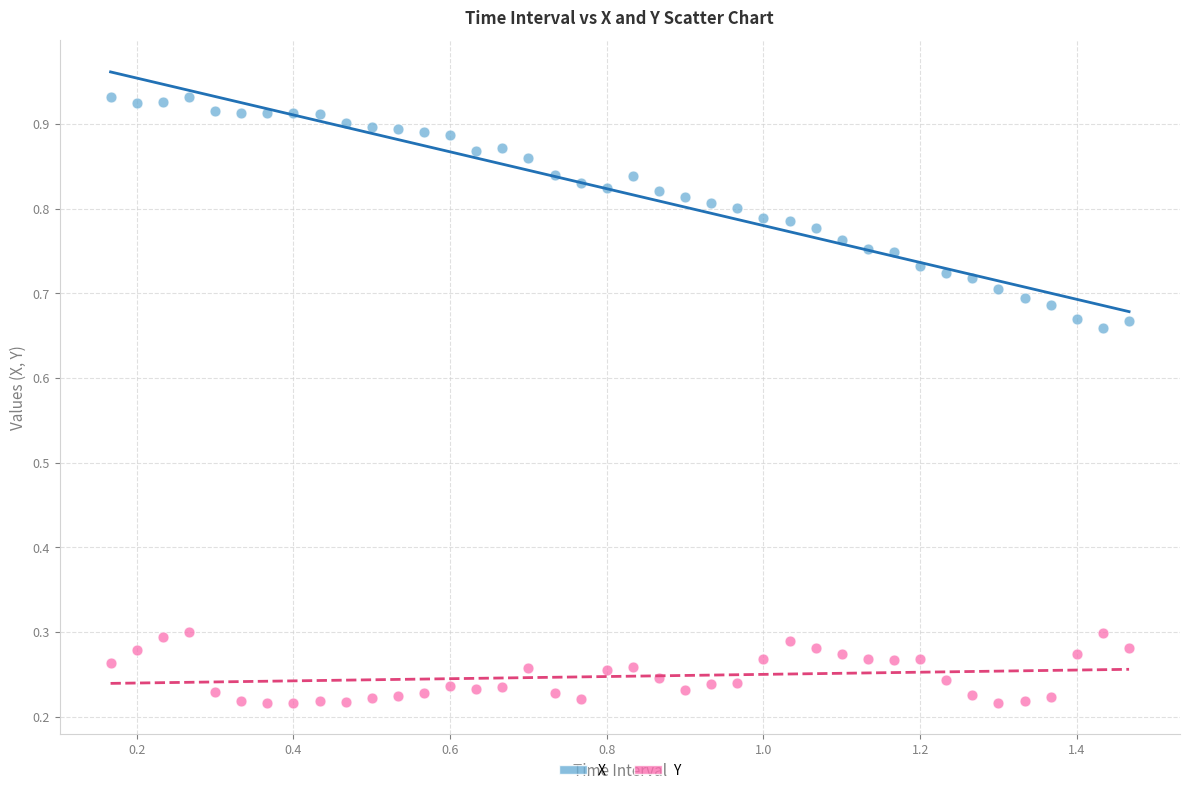

Across all data points, what is the range of X values (max minus min)?

1.3